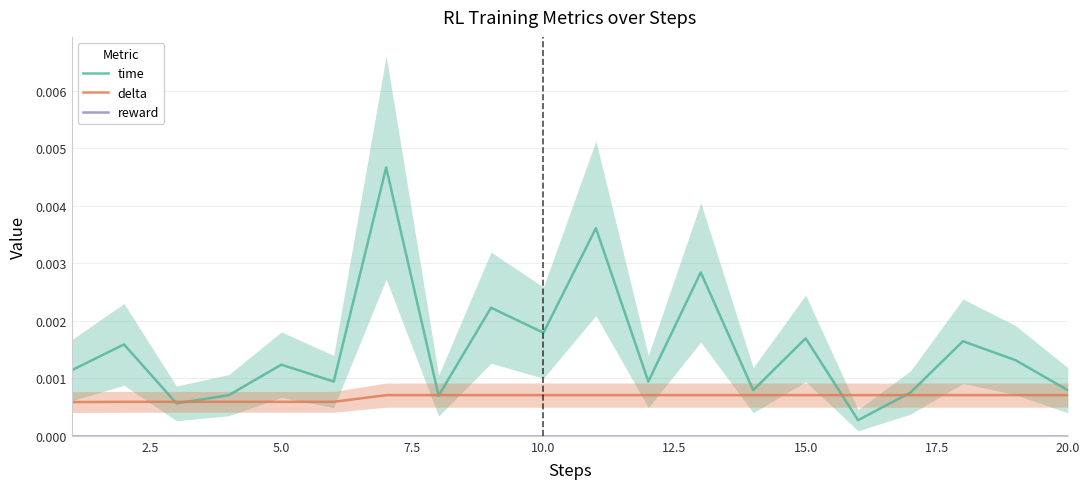

At how many categories does at least one series exceed 0?

20